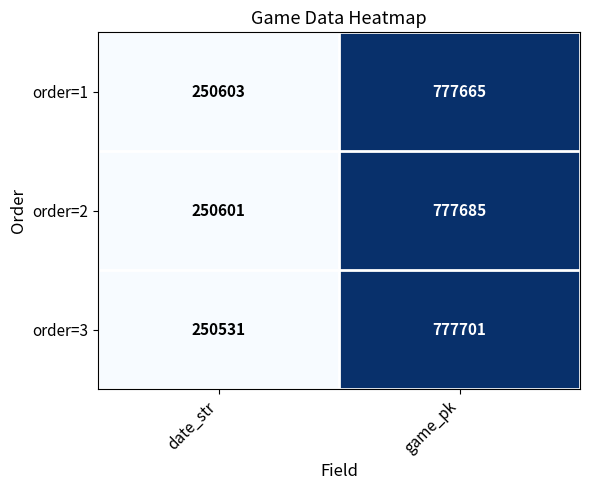

True or false: order=2 has a value of 1075049 at game_pk.

False